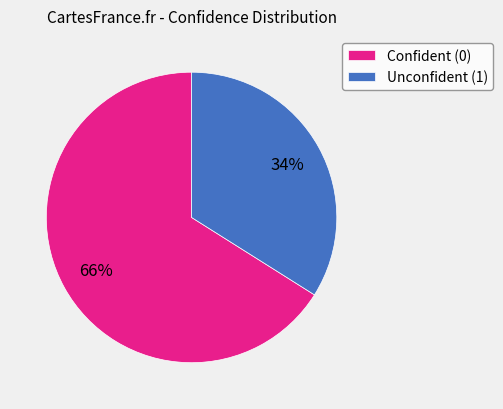

Is there a majority slice in this chart?

Yes